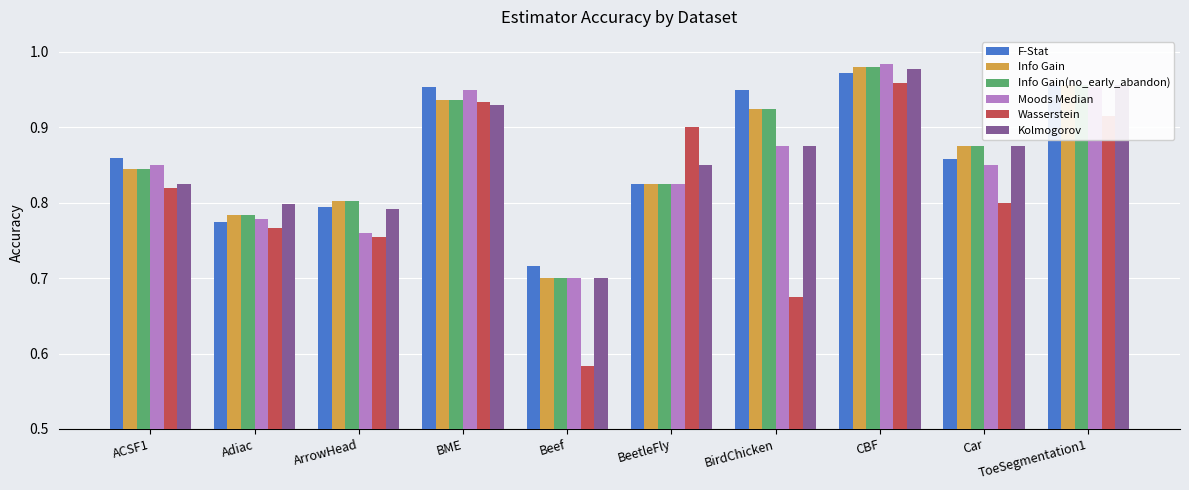

Count the number of data series in this chart.

6